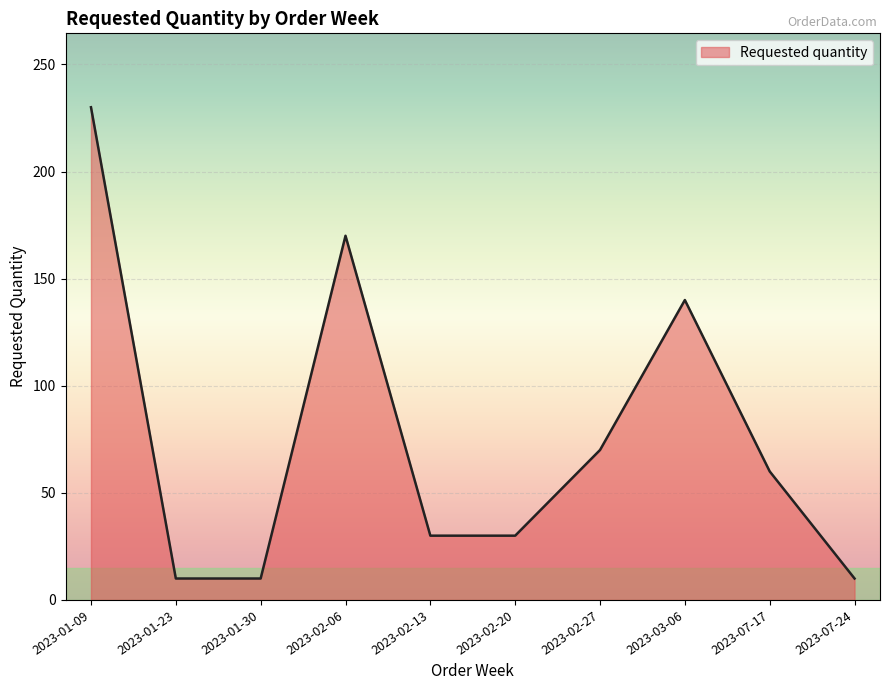

What is the greatest value displayed?

230